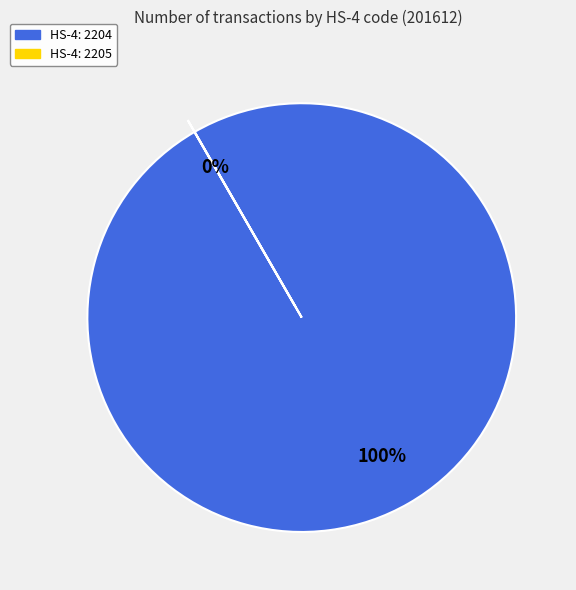

How many slices are in this pie chart?

2